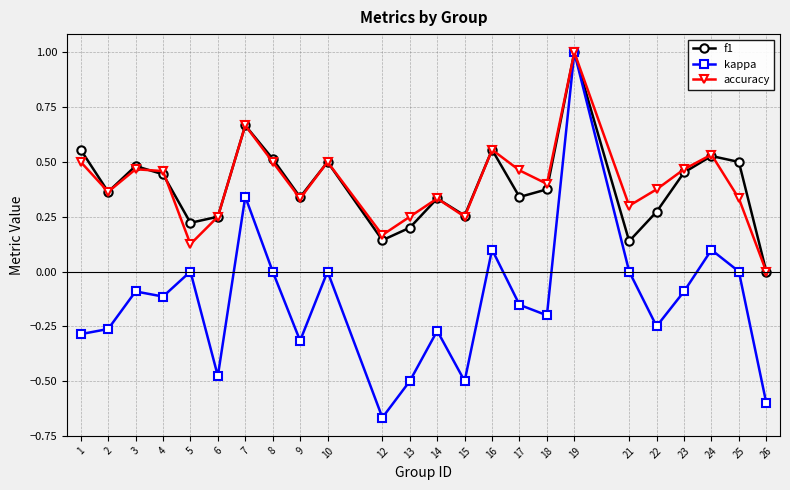

At which category does kappa reach its first local peak?

3